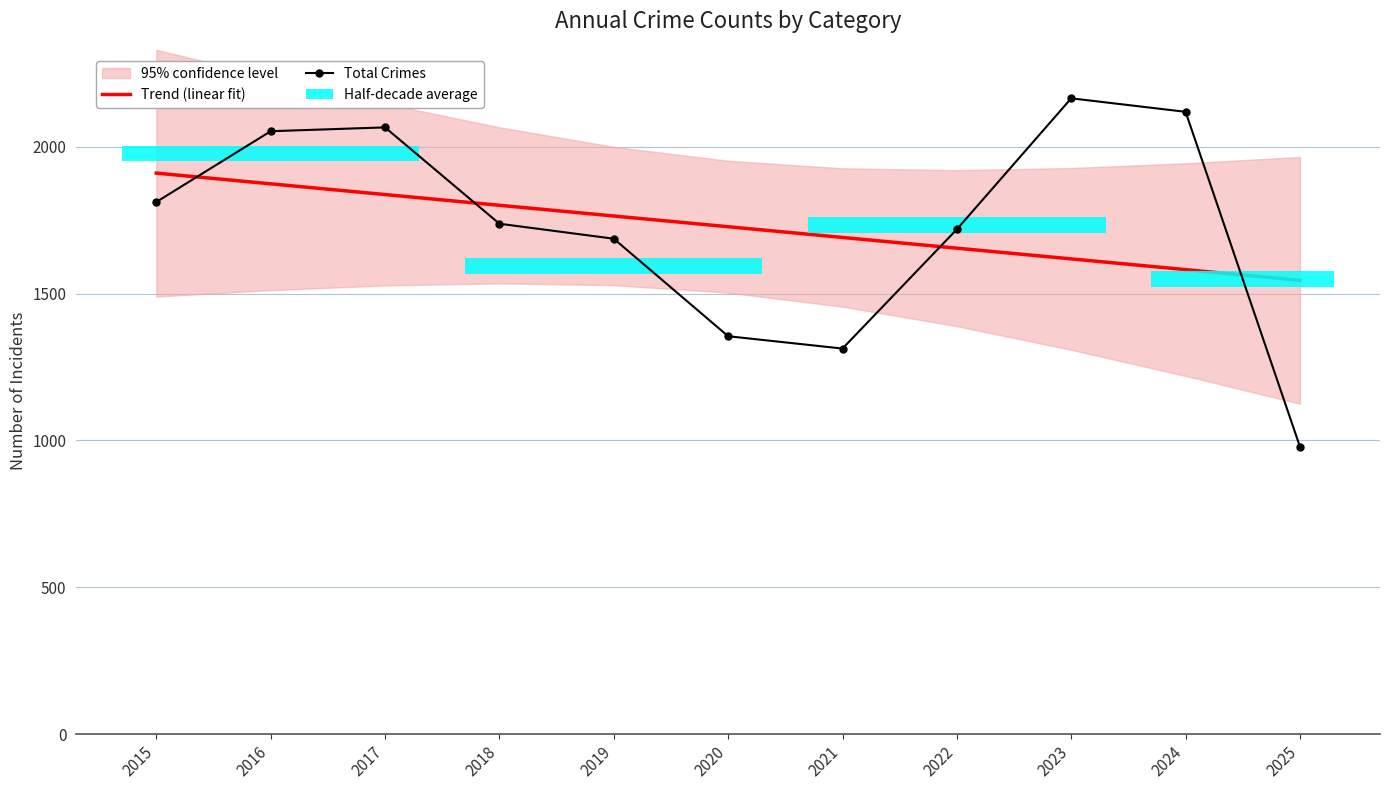

True or false: Trend (linear fit) has a value of 1764.3 at 2019.

True